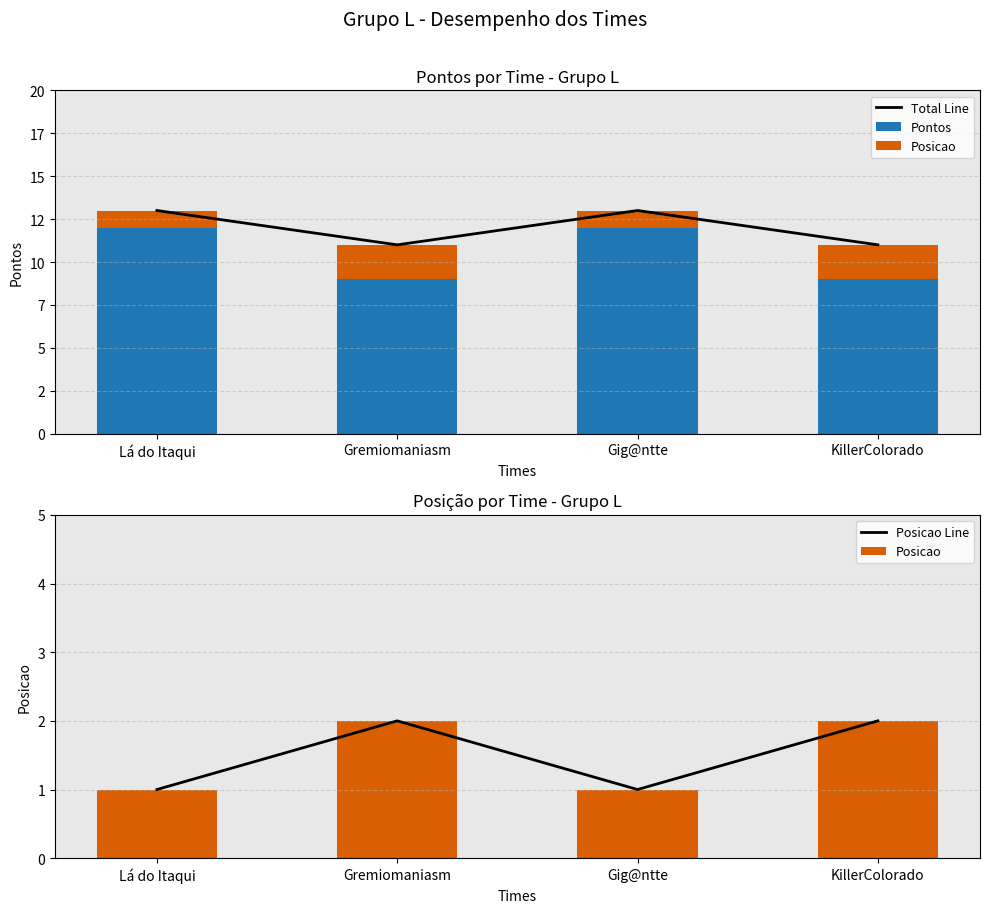

Is the value of Pontos at Gig@ntte greater than the value of Posicao Line at KillerColorado?

Yes